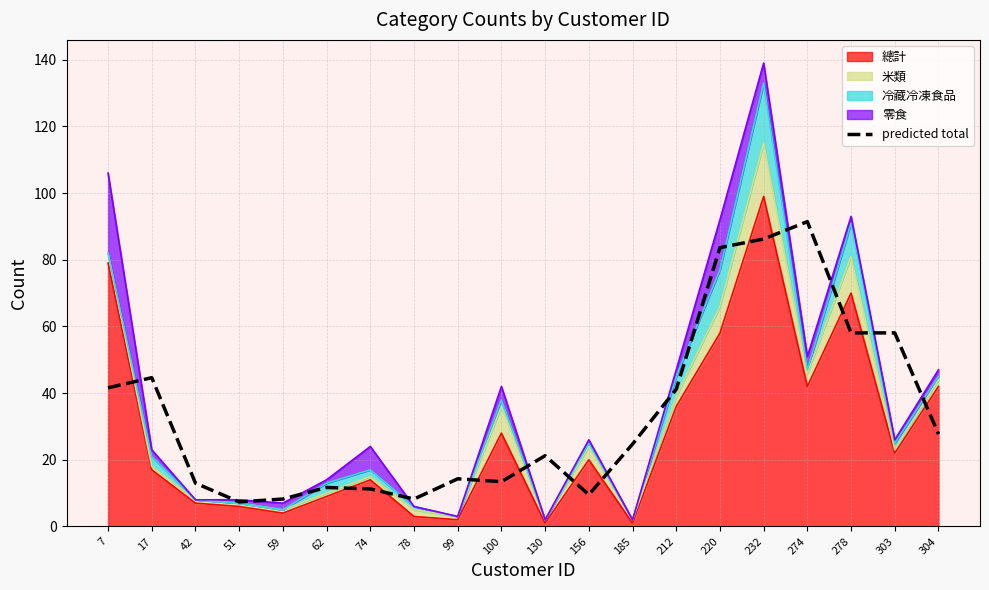

Reading left to right, extract all data points from this chart.

7=41.6	17=44.6	42=13.0	51=7.4	59=8.2	62=11.7	74=11.3	78=8.2	99=14.3	100=13.4	130=21.2	156=9.5	185=24.7	212=41.2	220=83.6	232=86.2	274=91.4	278=58.1	303=58.1	304=27.7